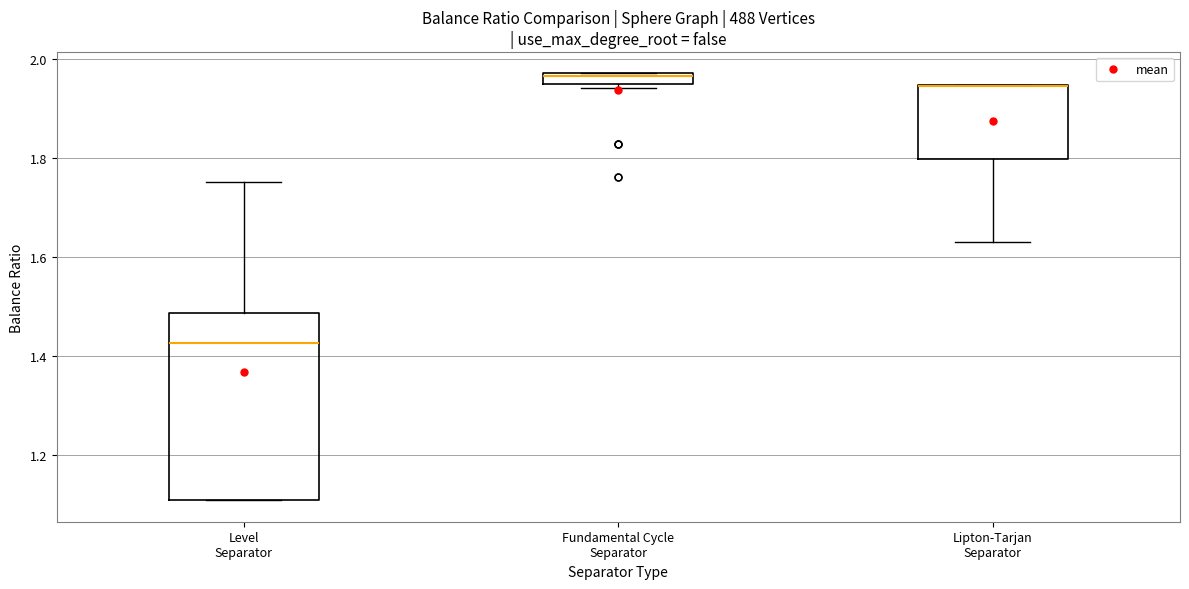

Where is the upper edge of the box for Fundamental Cycle Separator on the y-axis? The values are not printed on the chart, so give them approximately, as read against the axis.

1.96